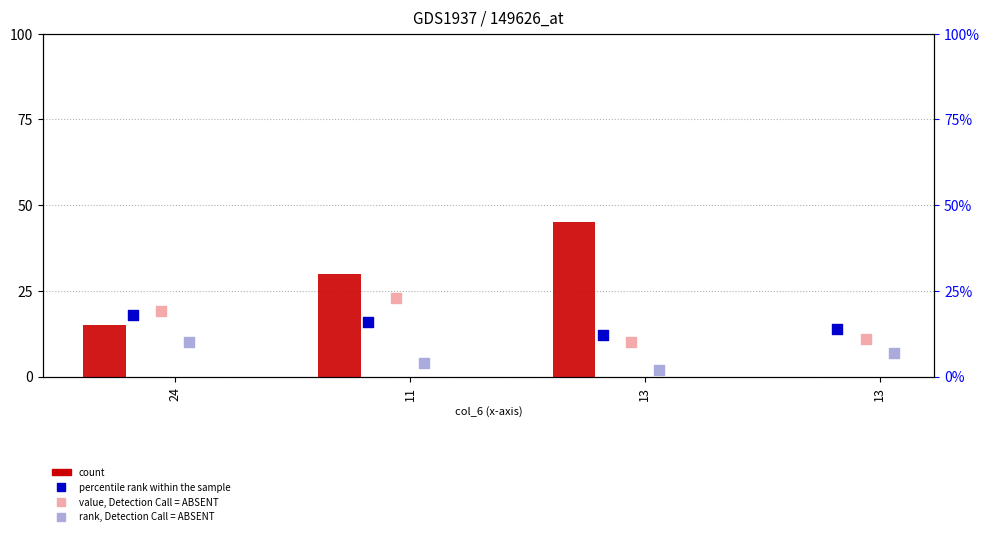

Is the value of rank, Detection Call = ABSENT at 11 greater than the value of percentile rank within the sample at 13?

No